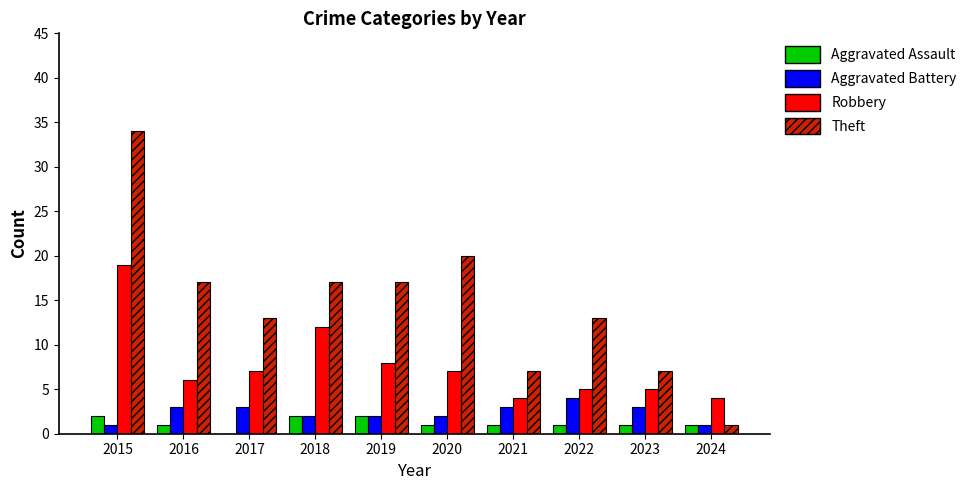

What is the sum of all Aggravated Assault values?

12